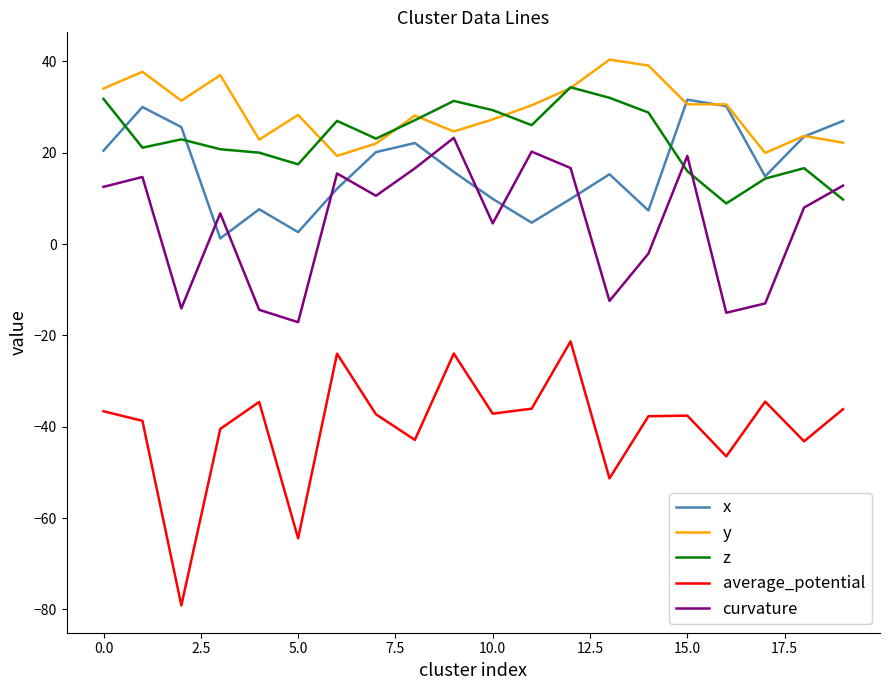

True or false: curvature and y cross at least once.

False